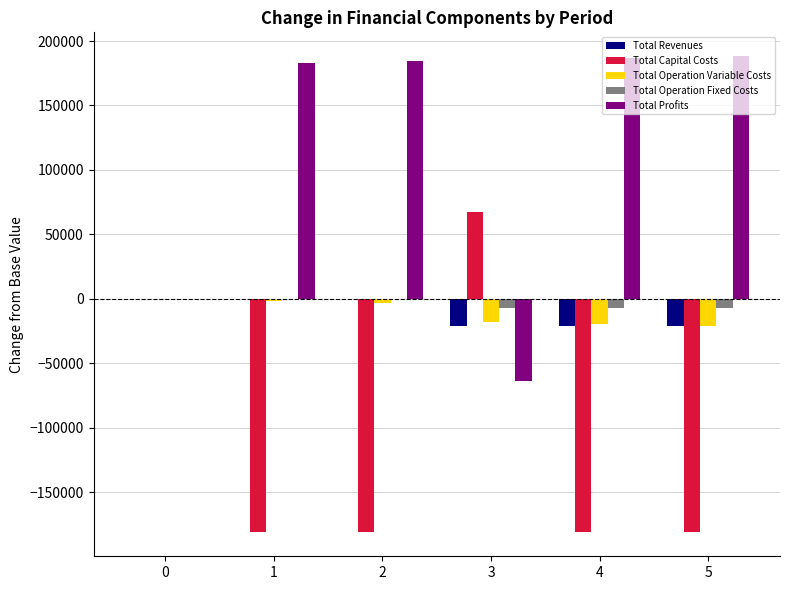

The Total Operation Variable Costs series shows 0.0 at 0. True or false?

True